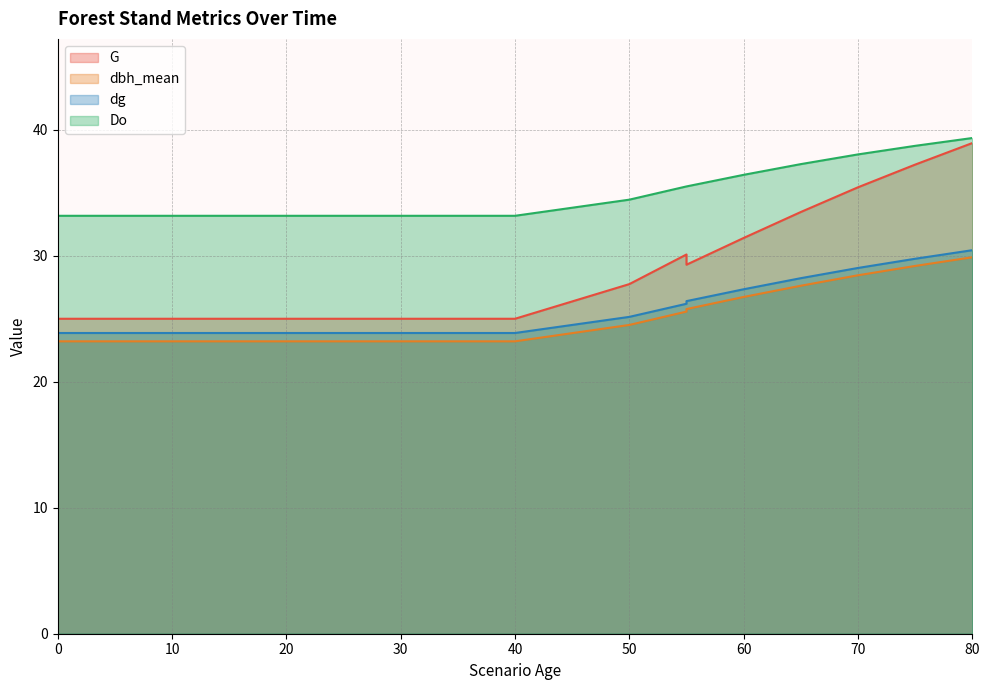

Does the chart display data point markers on the line(s)?

No